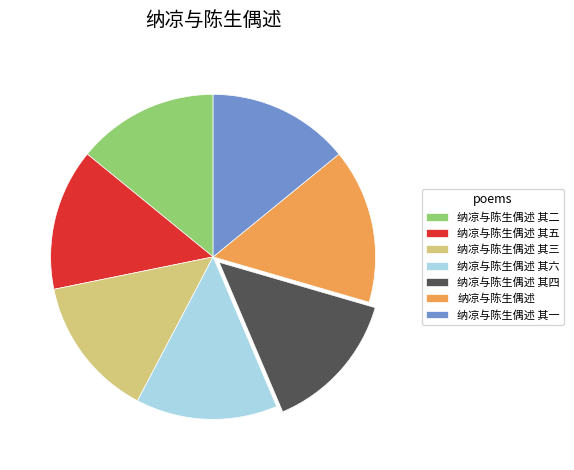

Does any single category account for the majority?

No